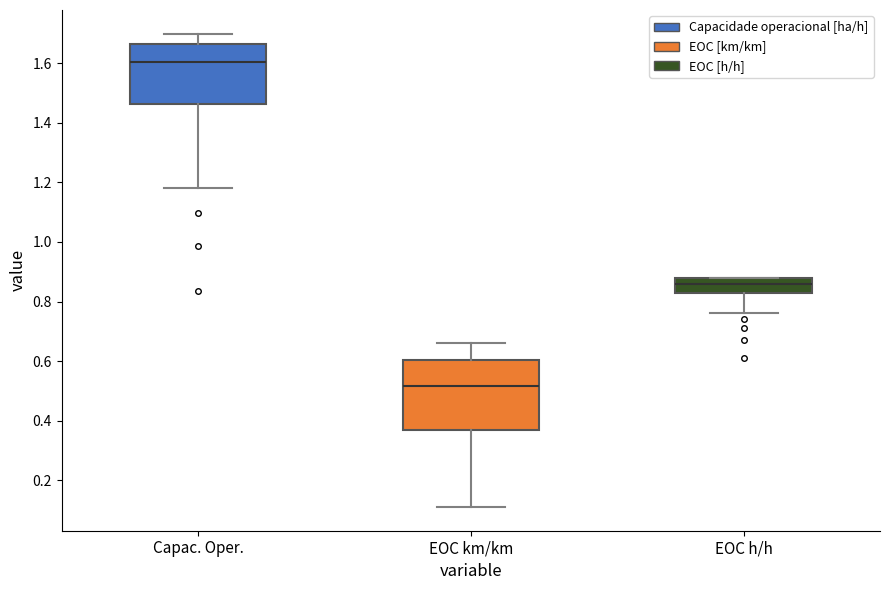

Which box is the tallest, from its lower edge to its upper edge?

EOC km/km